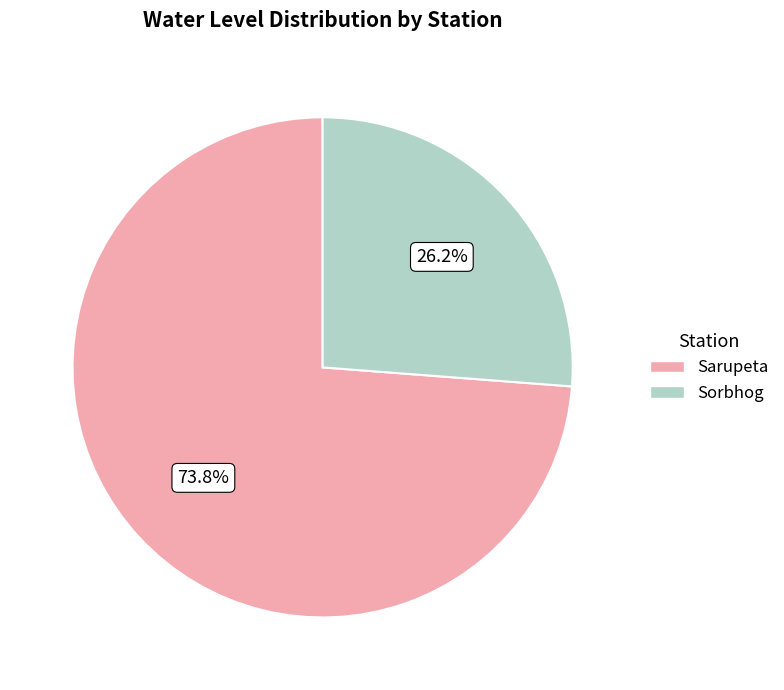

Does Sarupeta represent more than half of the total?

Yes